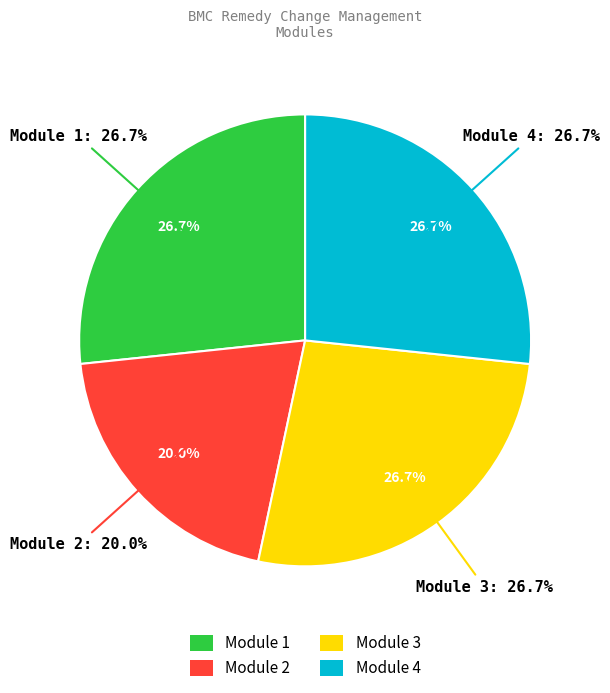

Which category has the biggest portion of the pie?

Module 1